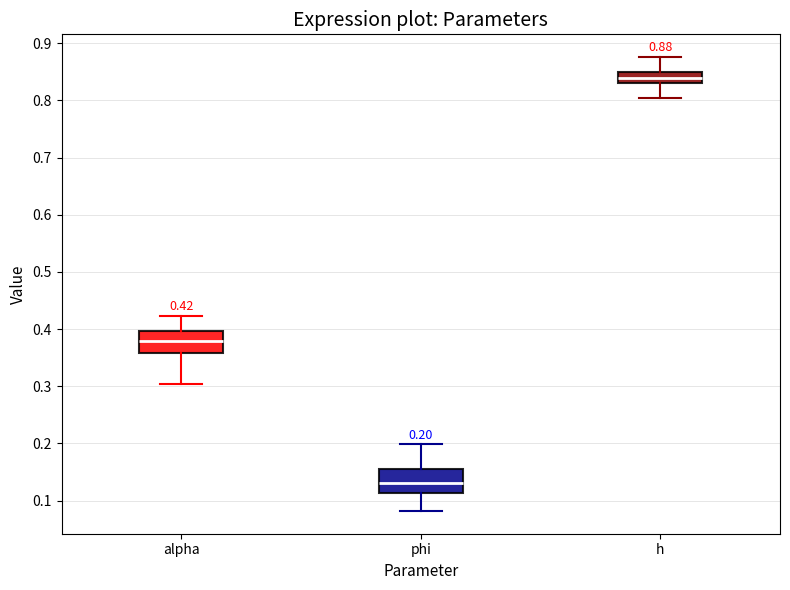

Which box has the lowest median line?

phi